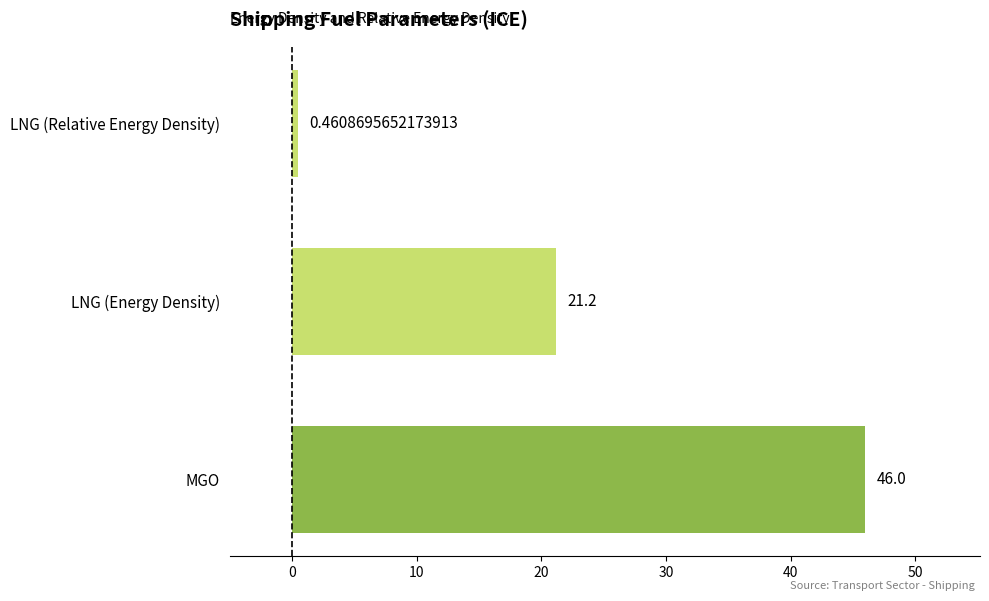

What is the average value?

22.6